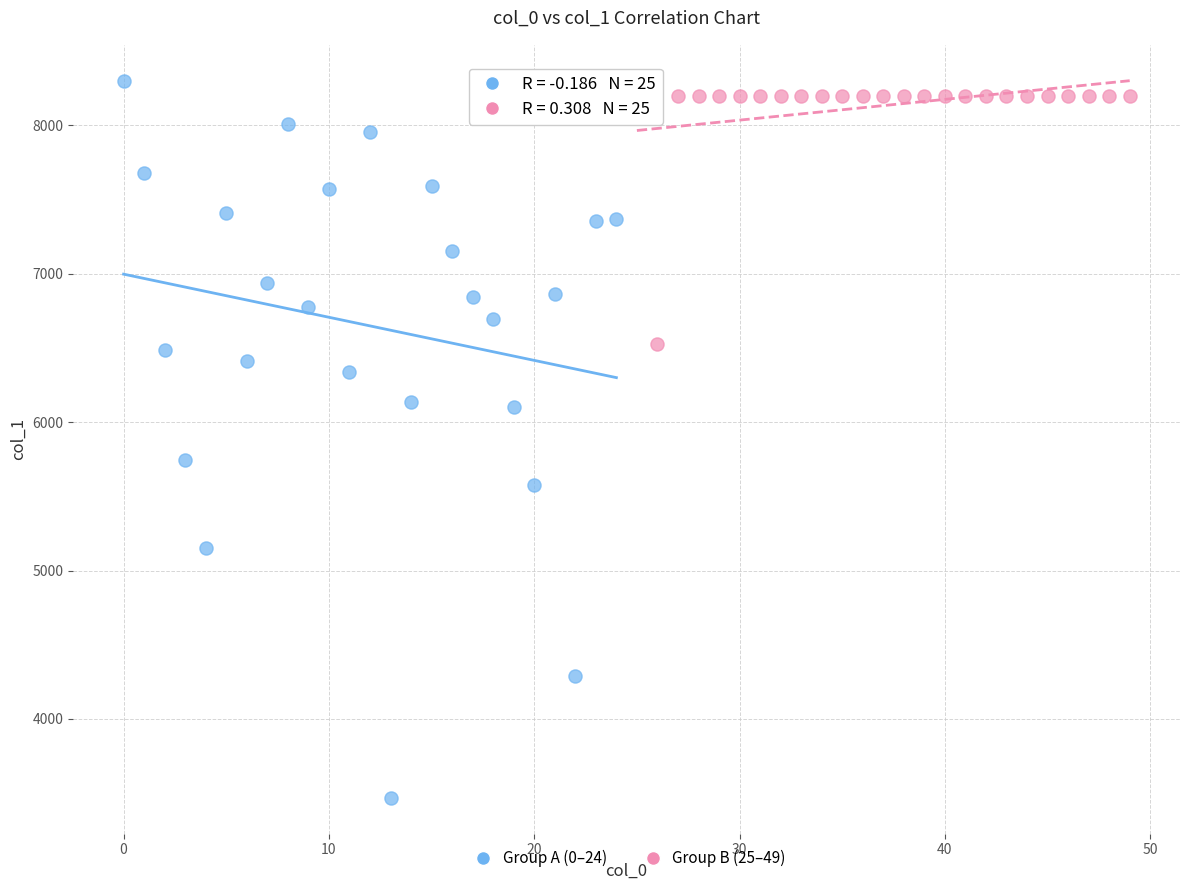

Which series reaches the minimum Y coordinate?

Group A (0–24)